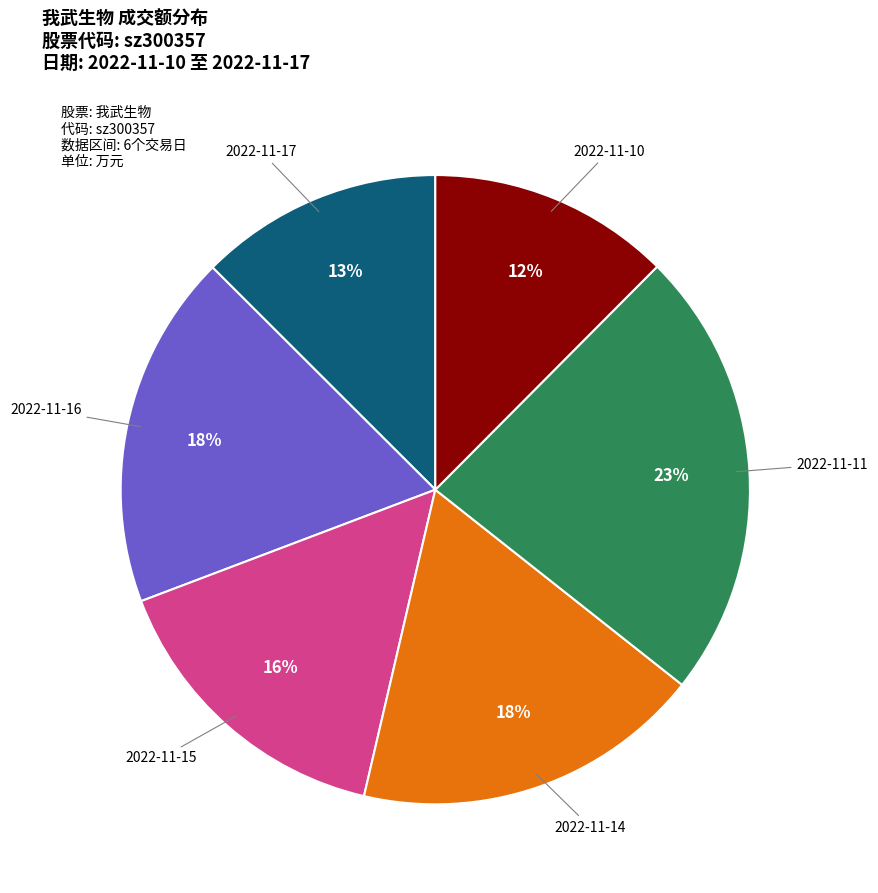

What is the ratio of the value at 2022-11-17 to the value at 2022-11-16?

0.7